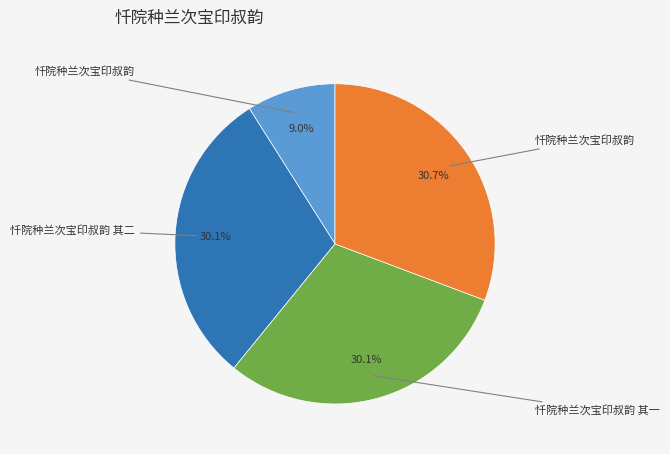

Does any single category account for the majority?

No